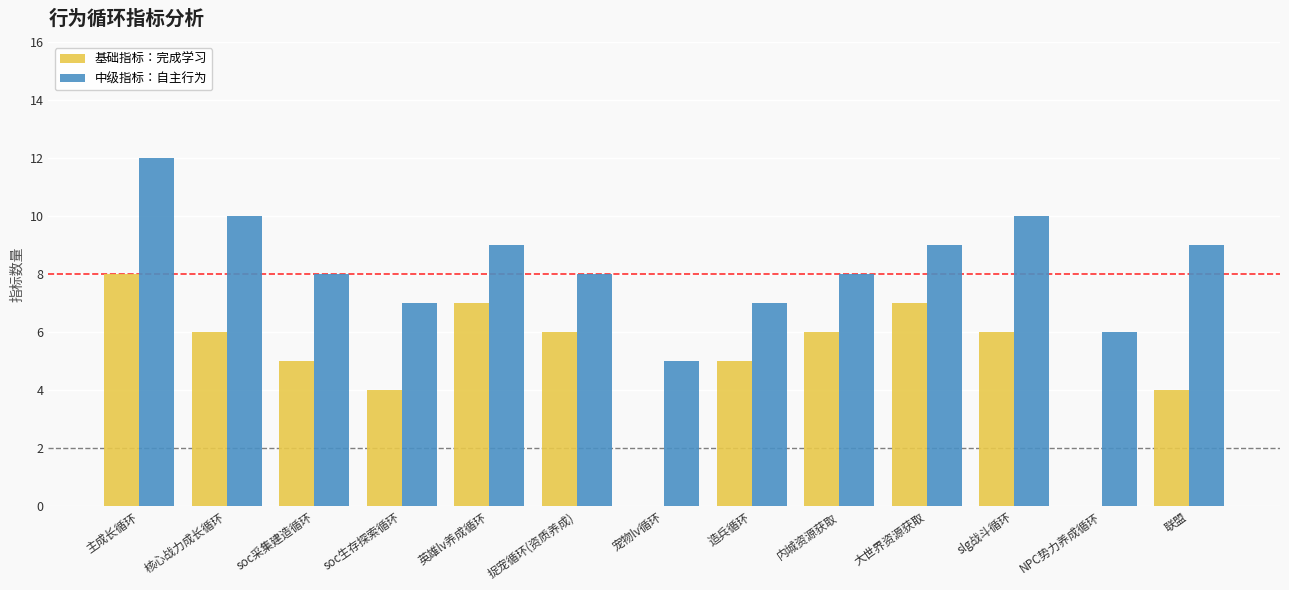

True or false: 中级指标：自主行为 has a value of 2 at 捉宠循环(资质养成).

False